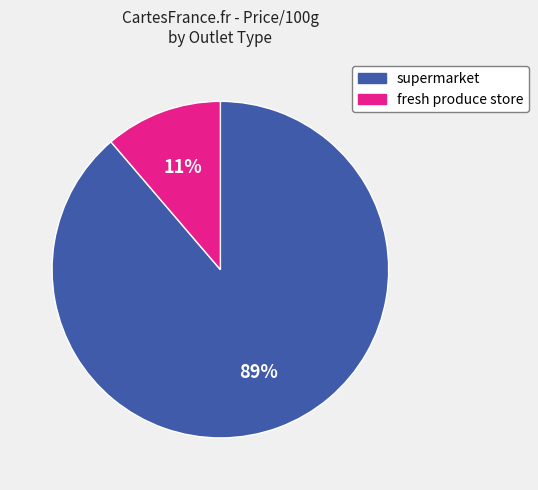

True or false: fresh produce store accounts for 22% of the total.

False